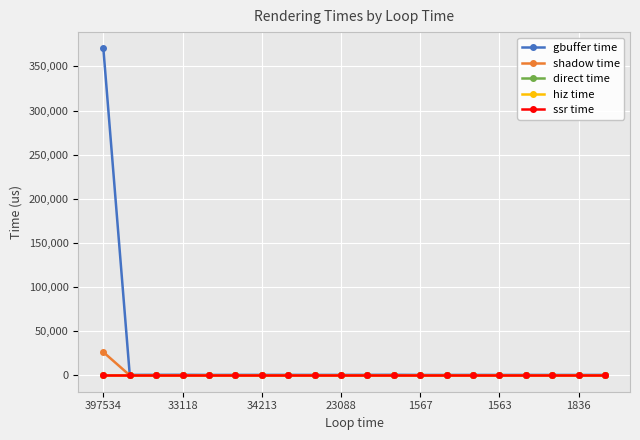

True or false: gbuffer time and shadow time cross at least once.

False